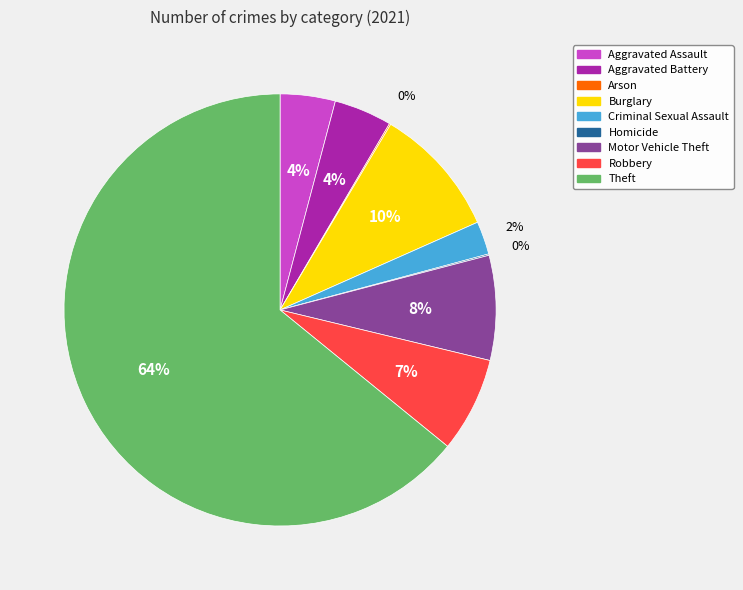

Which slice represents more than half of the pie?

Theft